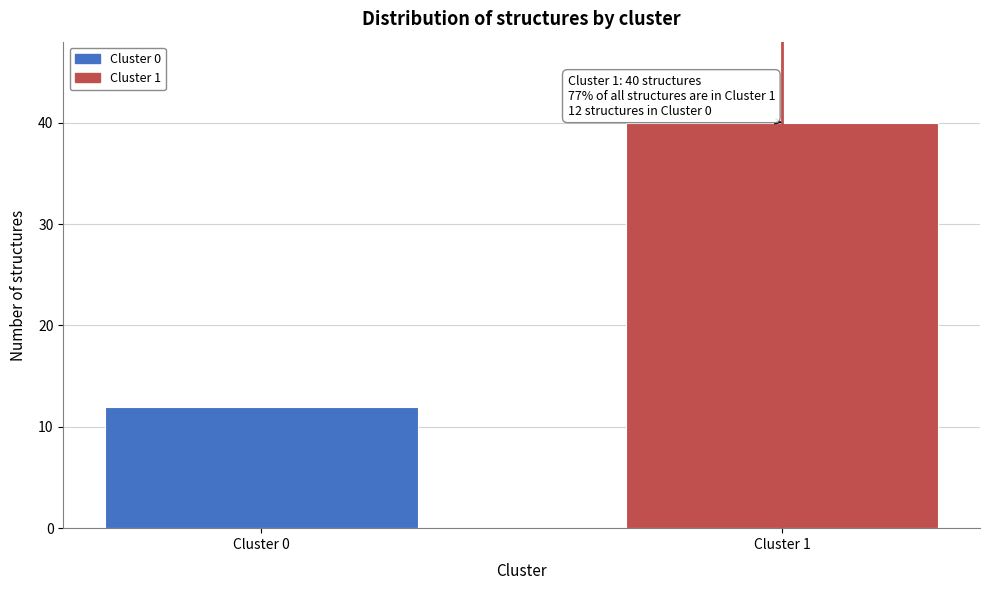

Reading left to right, what are all the values shown in this chart?

Cluster 0=12	Cluster 1=40